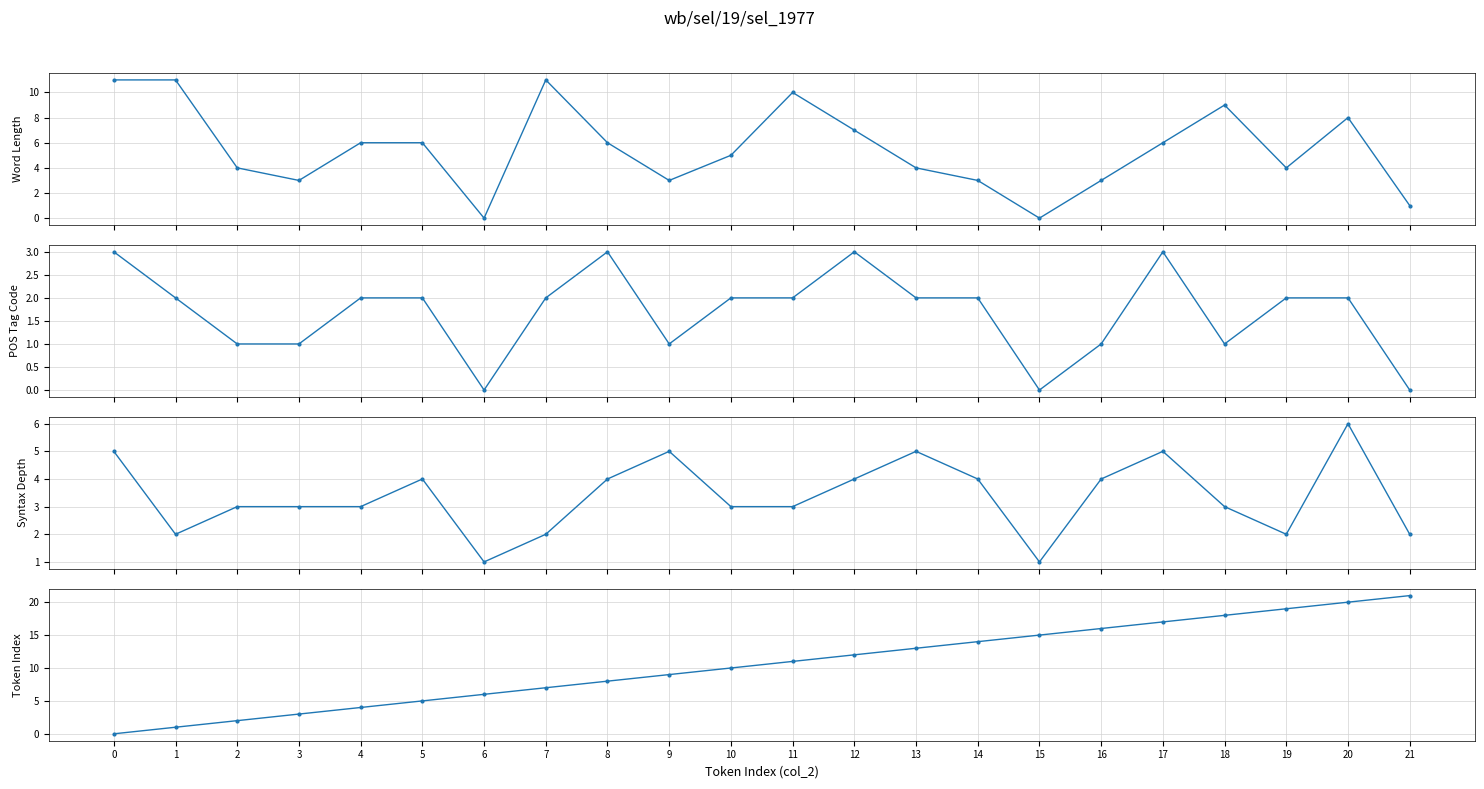

At which category is the sum across all series the highest?

20